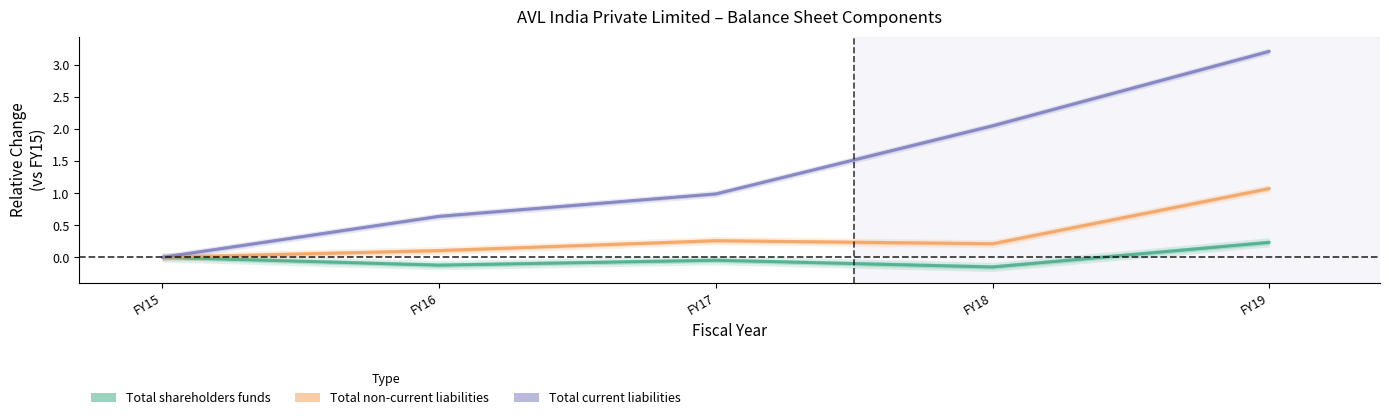

How many series are shown in this chart?

3